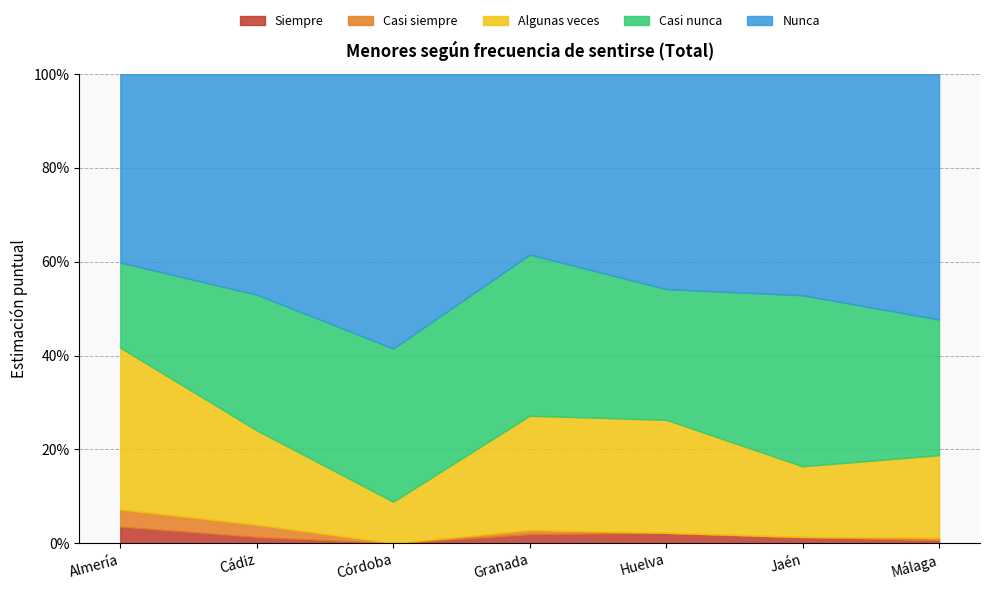

Rank the categories by Siempre value from lowest to highest.

Córdoba, Málaga, Jaén, Cádiz, Granada, Huelva, Almería